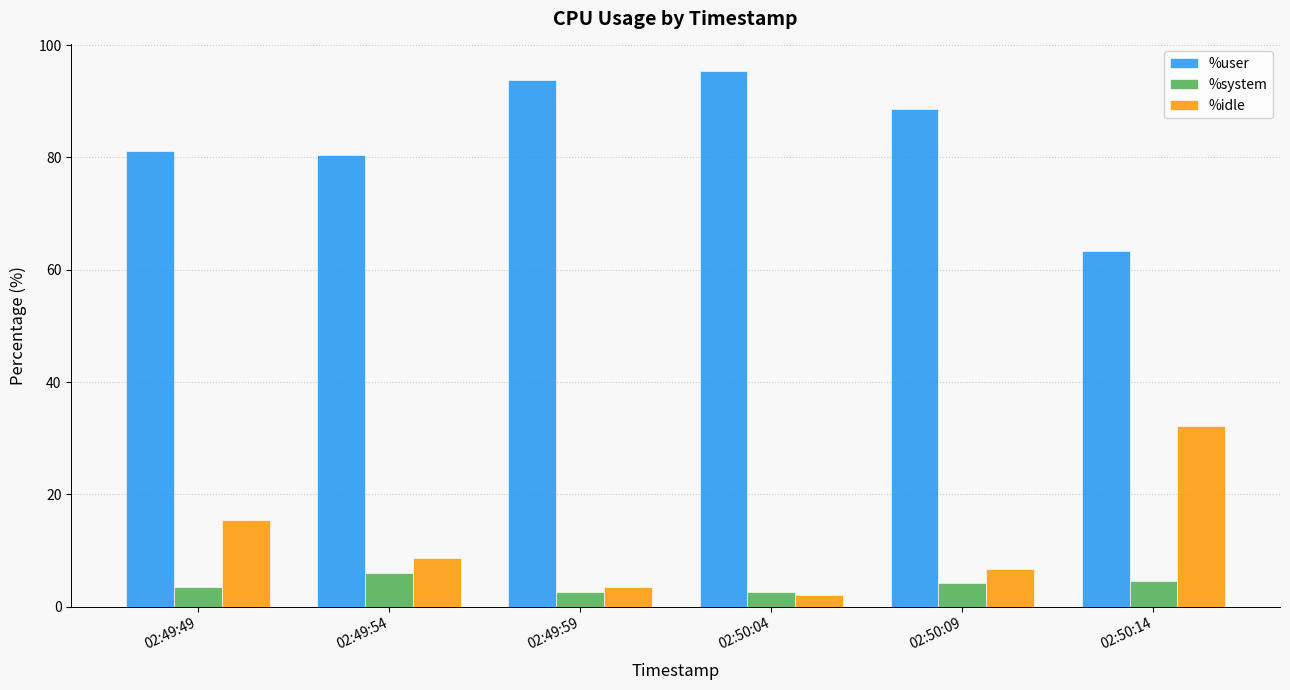

What value does the %idle series have at 02:50:04?

2.0